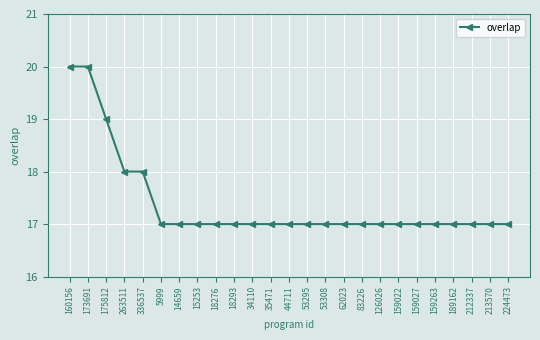

What is the average value?

17